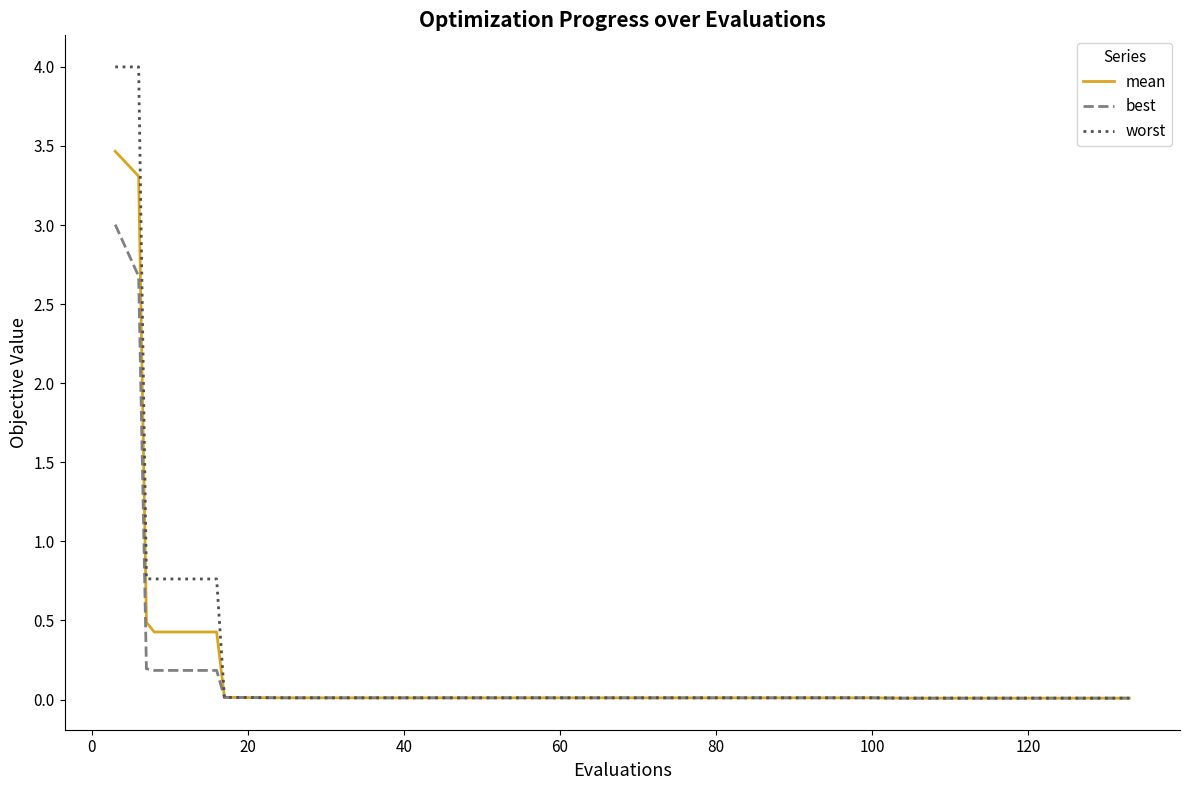

What is the maximum value shown in the chart?

4.0